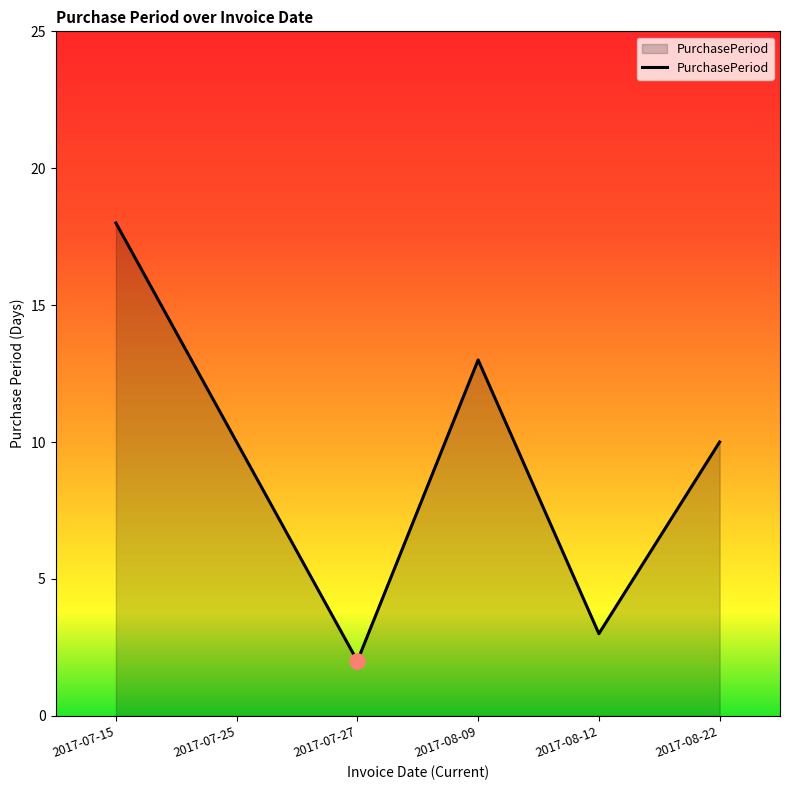

What is the ratio of the value at 2017-08-09 to the value at 2017-08-12?

4.3